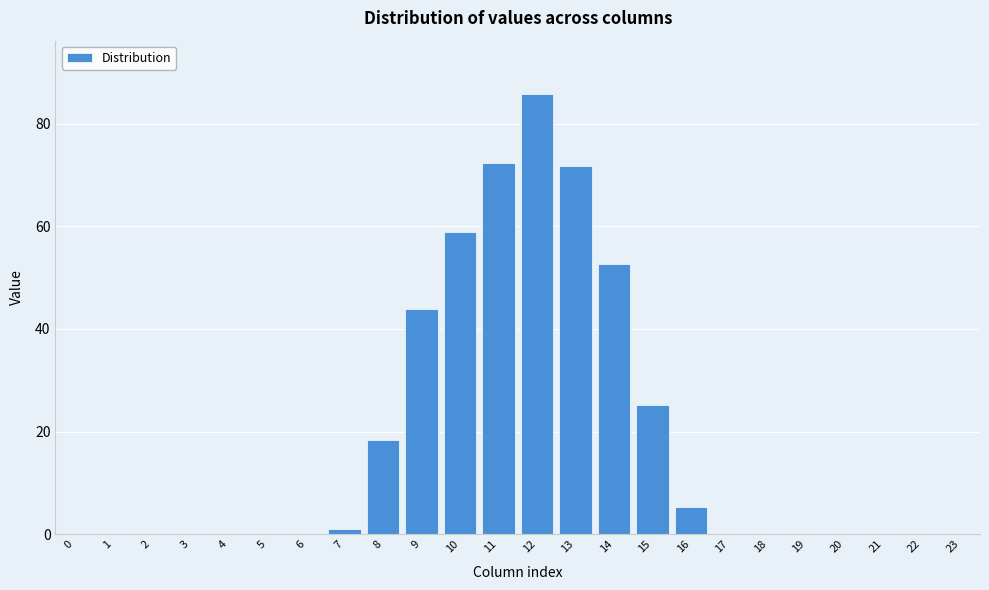

Where is the data nearest to the value 42?

9